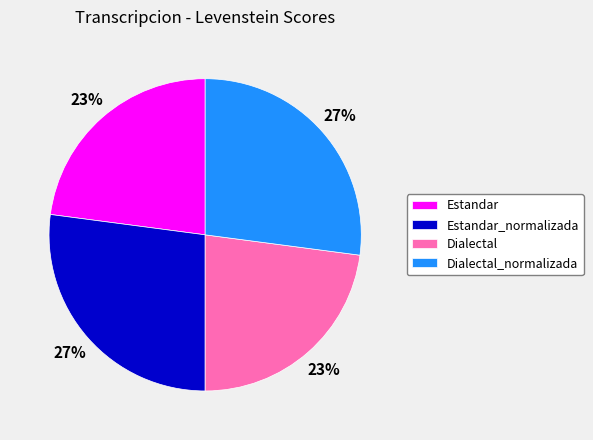

Is there a majority slice in this chart?

No